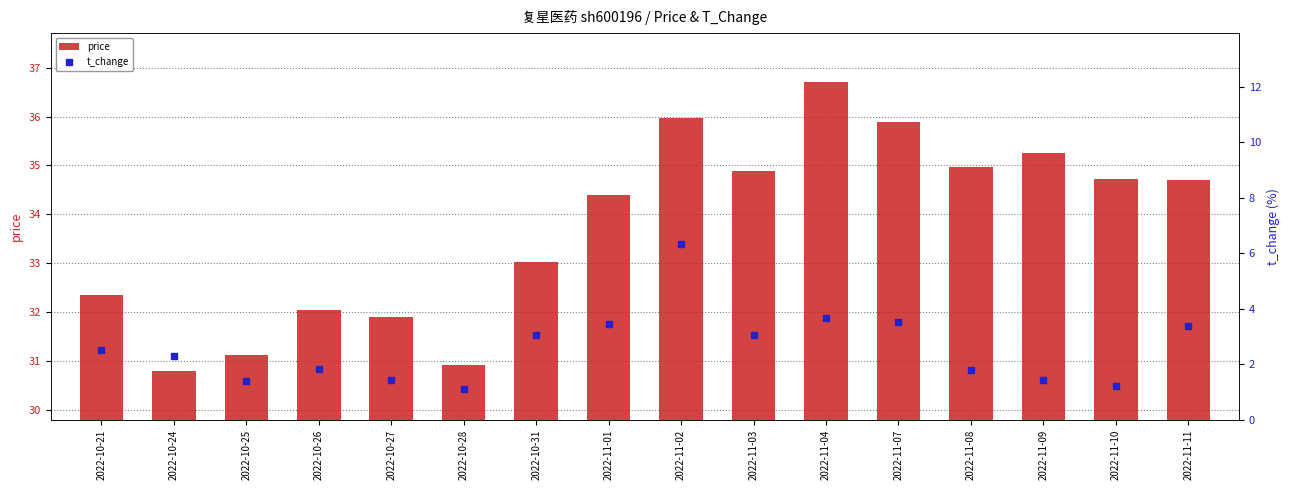

At how many categories does at least one series exceed 24?

16